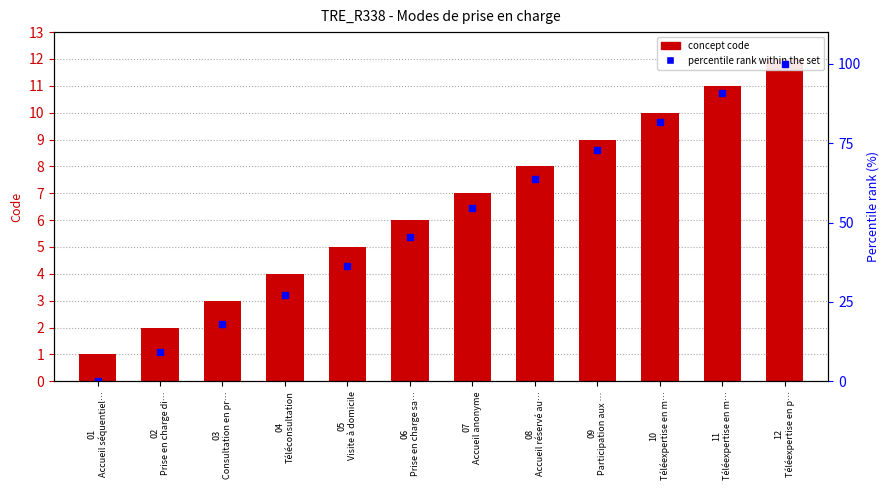

List the series in order of their overall mean, lowest first.

Concept, percentile rank